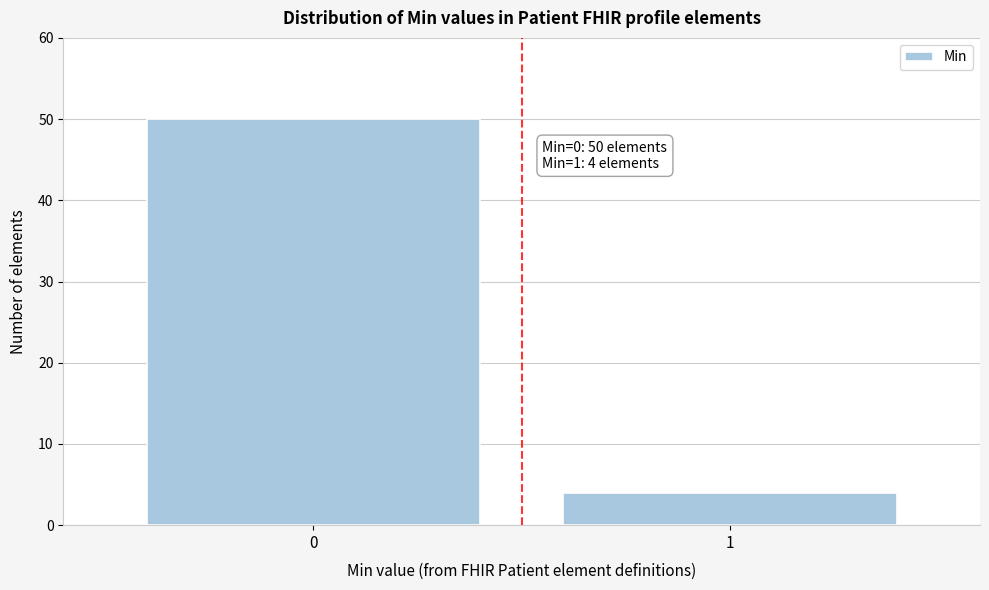

Reading left to right, extract all data points from this chart.

0=50	1=4